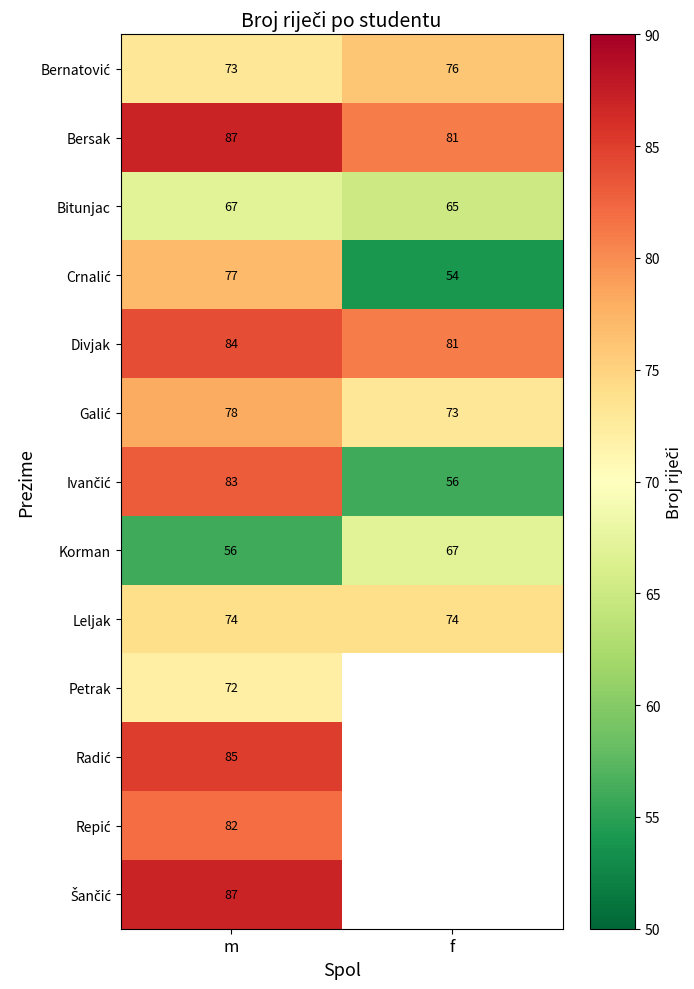

At how many categories does at least one series exceed 84?

1